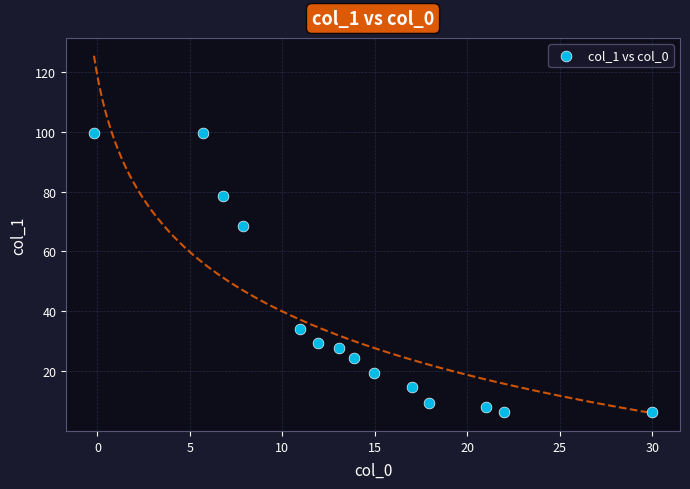

What is the range of X values (max minus min)?

30.2